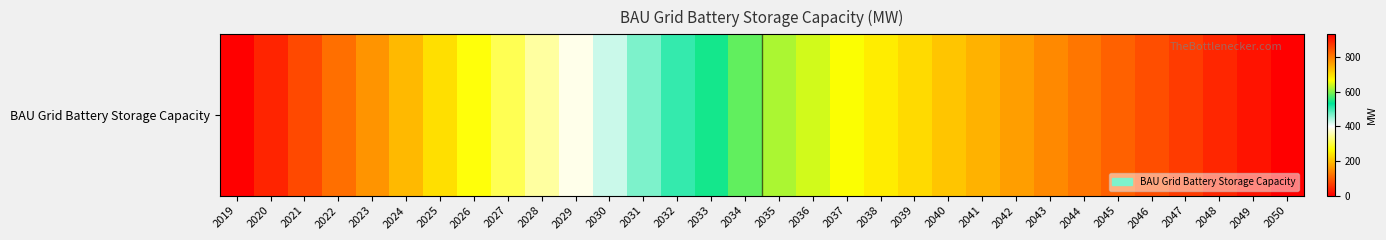

The chart shows a value of 544.3 at 2033. True or false?

True